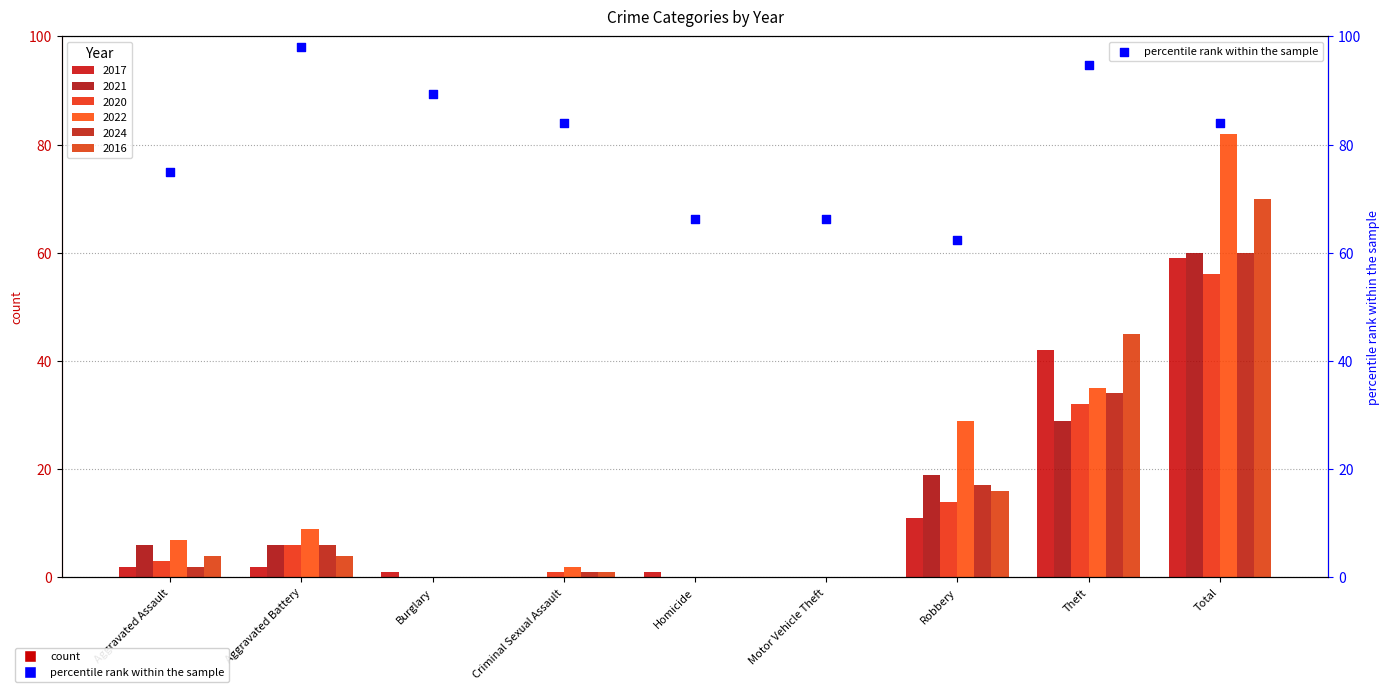

What is the change in value from Criminal Sexual Assault to Motor Vehicle Theft?

-17.7